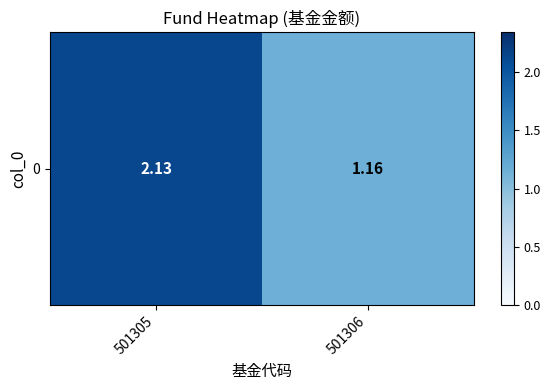

How many data points are less than 2?

1